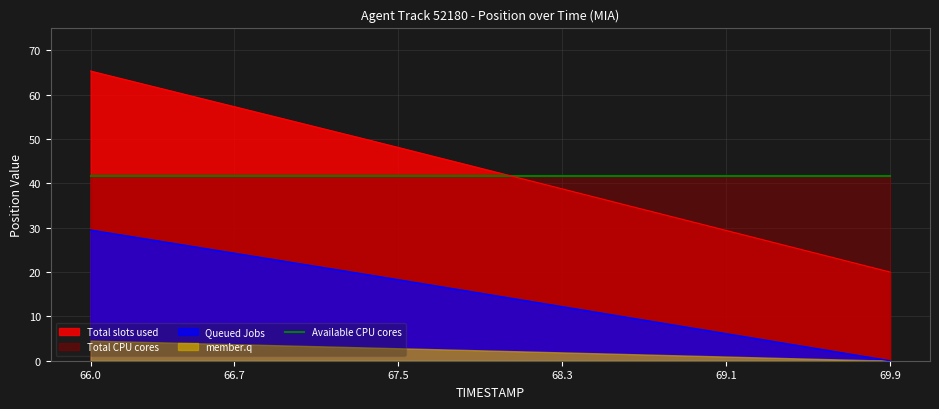

True or false: Total slots used and Queued Jobs intersect in this chart.

False